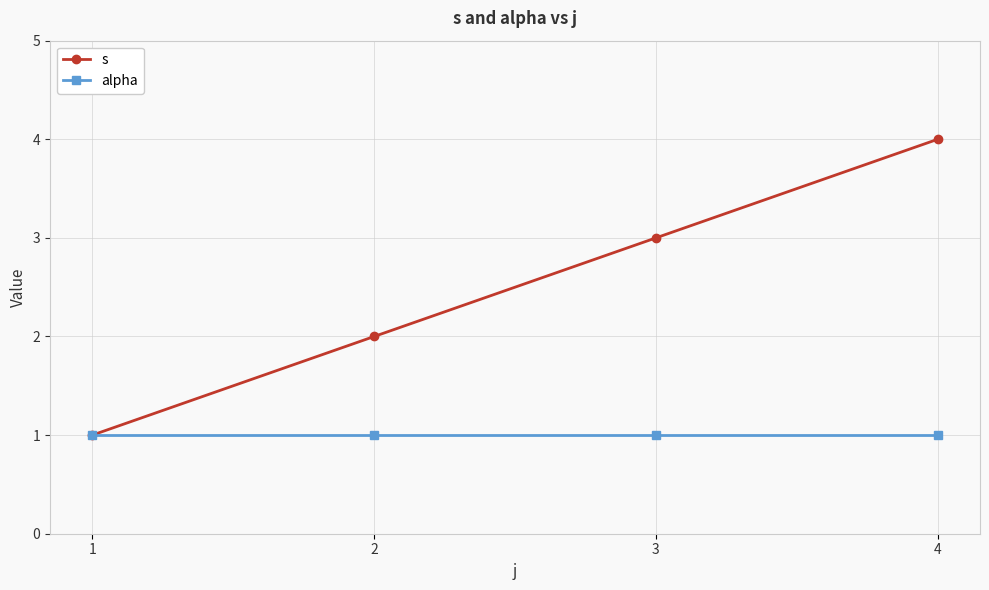

The value of s at 2 is 1. True or false?

False